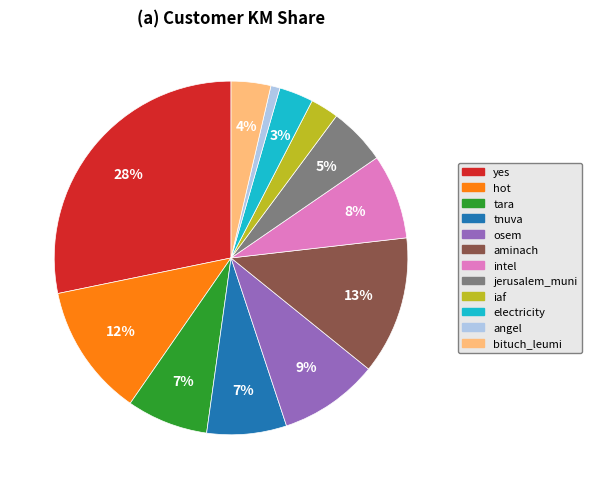

Which category has the biggest portion of the pie?

yes